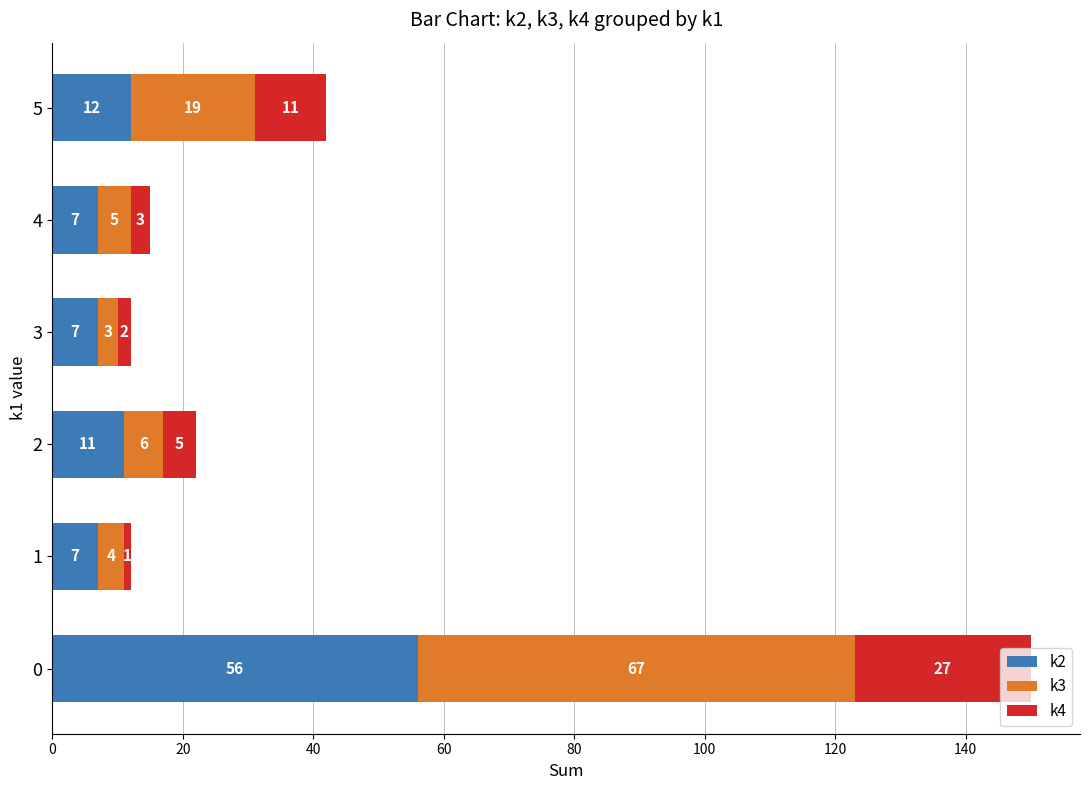

The k2 series shows 18 at 2. True or false?

False